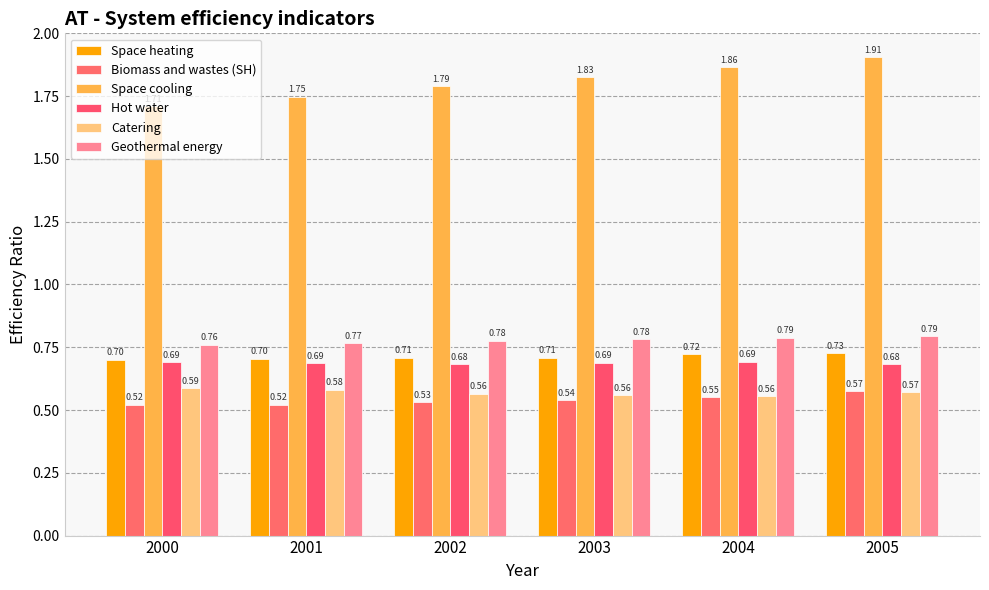

Which series has the widest spread of values?

Space cooling